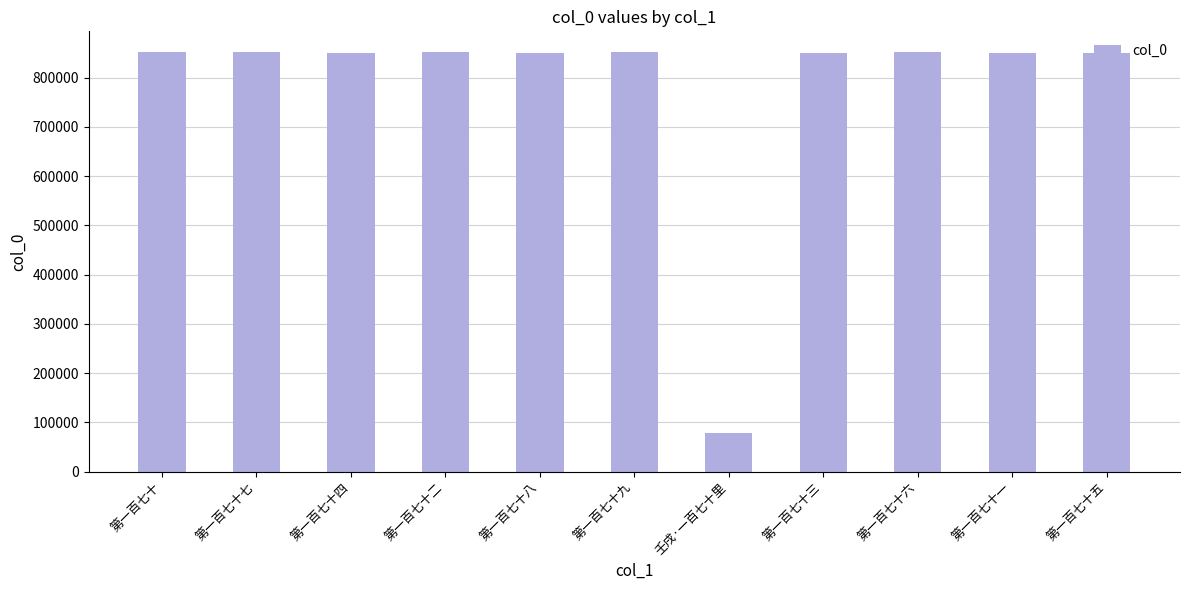

True or false: the data shows 1172846 at 第一百七十二.

False